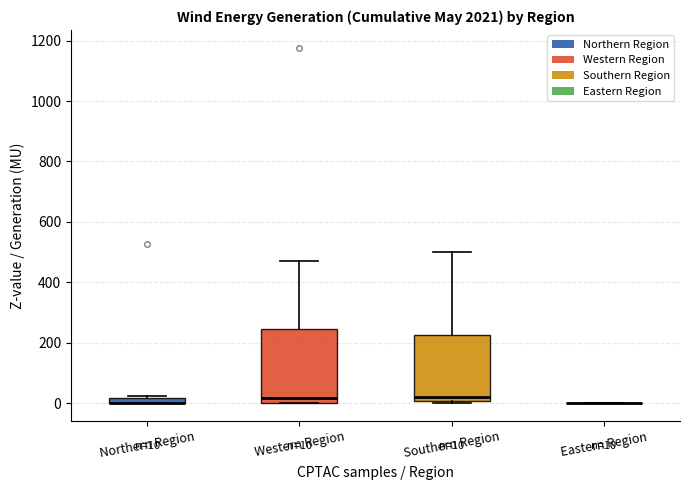

Comparing the boxes themselves (not the whiskers), which one is the tallest?

Western Region